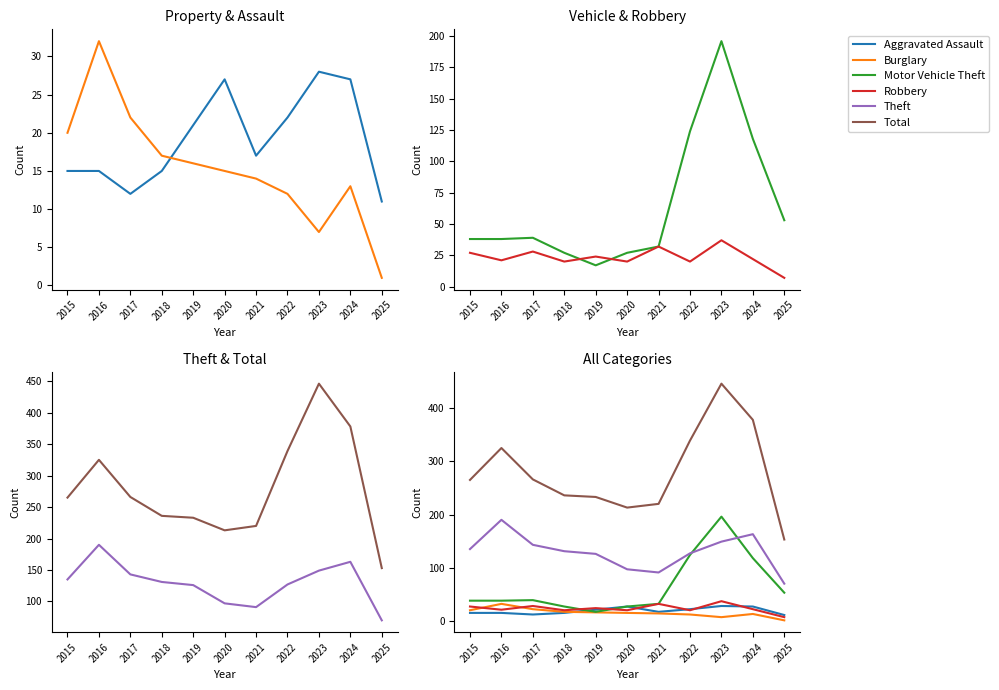

Does the chart have visible grid lines?

No